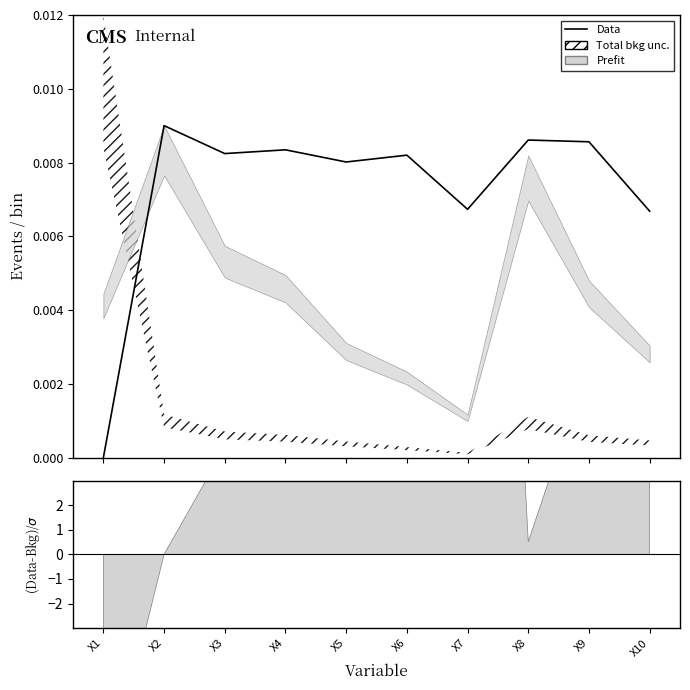

List the labels in order of value, largest first.

X2, X8, X9, X4, X3, X6, X5, X7, X10, X1